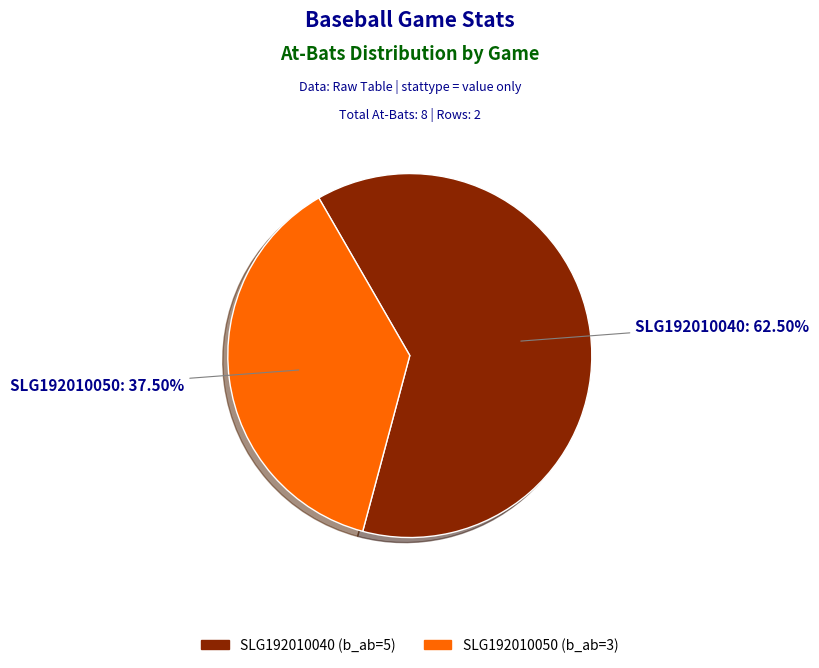

How much of the chart is everything except SLG192010050?

62.5%